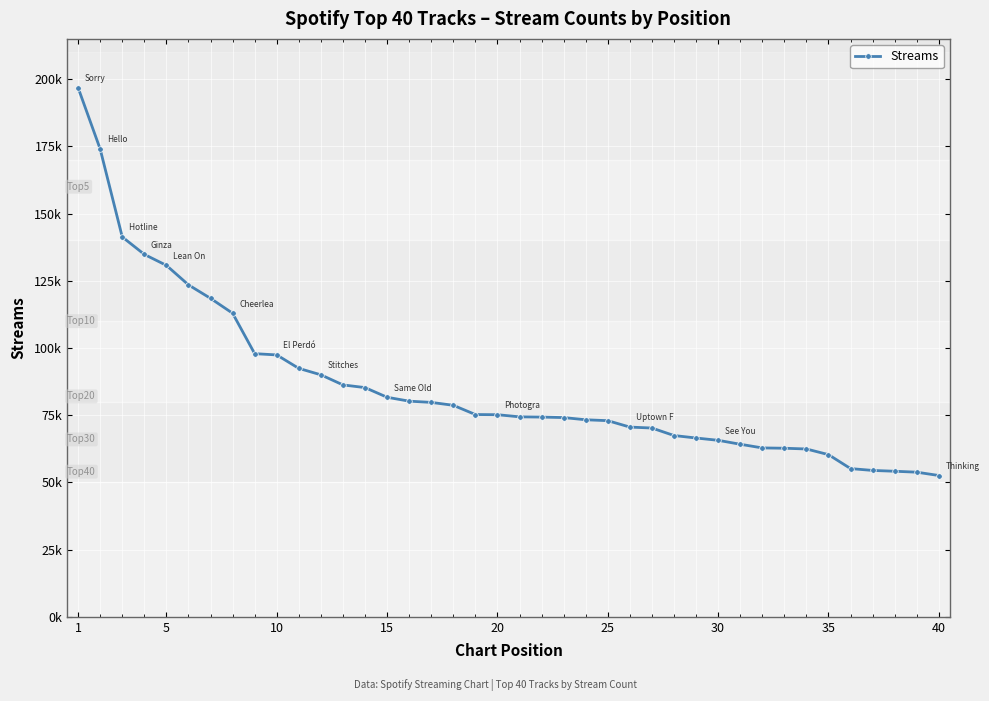

Is this an area chart (filled region under the line)?

No